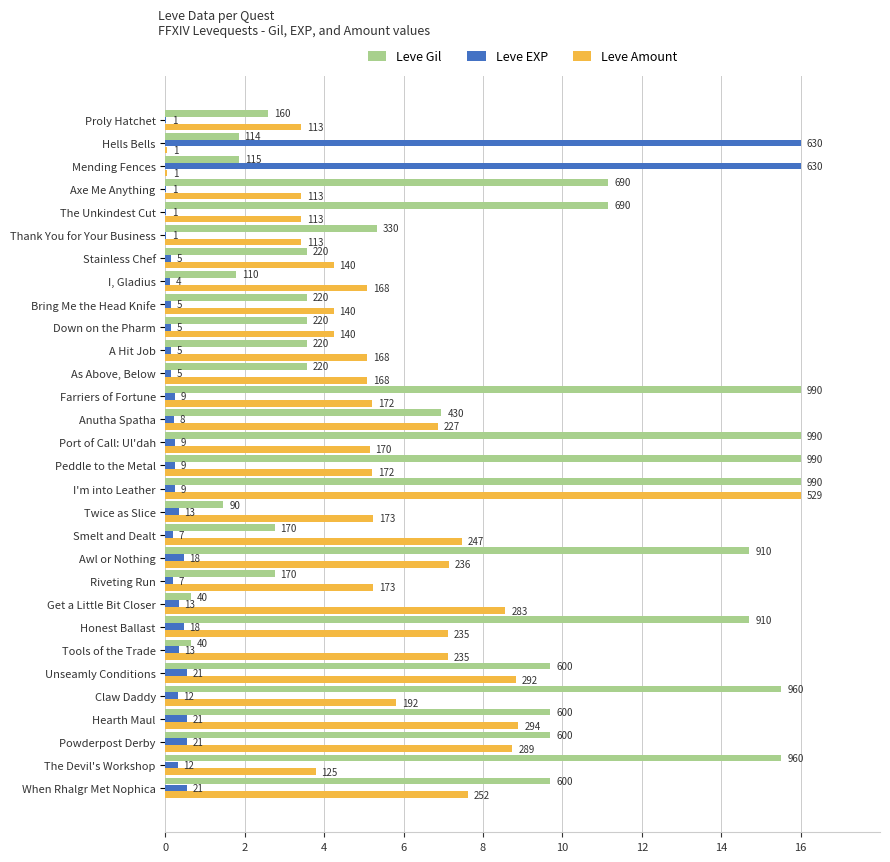

What are all the series names shown in the legend?

Leve Gil, Leve EXP, Leve Amount